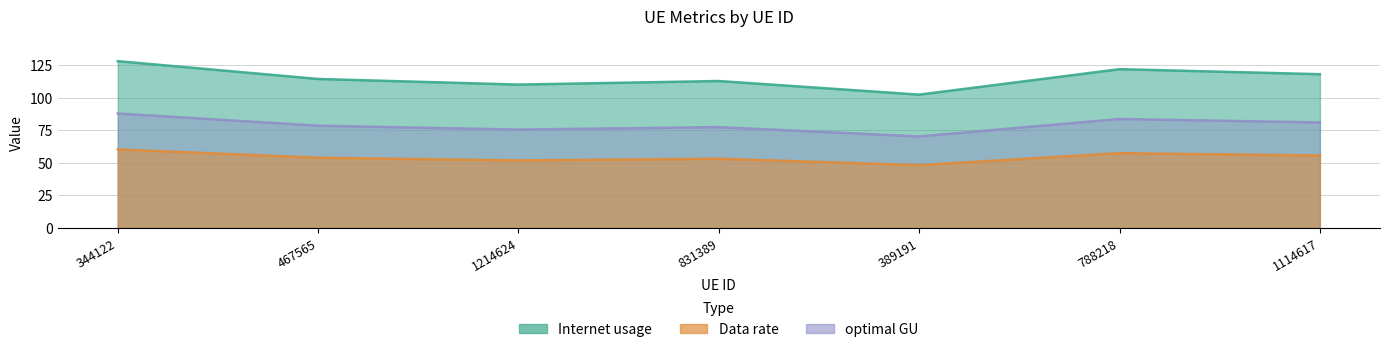

How many data points in Internet usage are above 114?

4